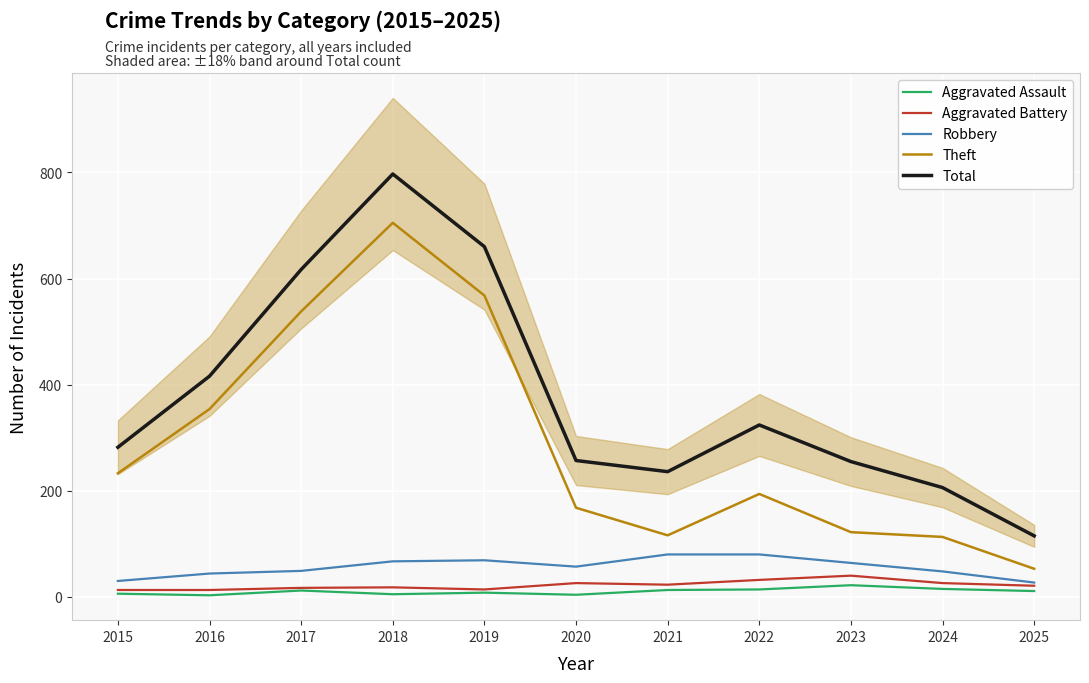

Which series changed the most between 2019 and 2020?

Total